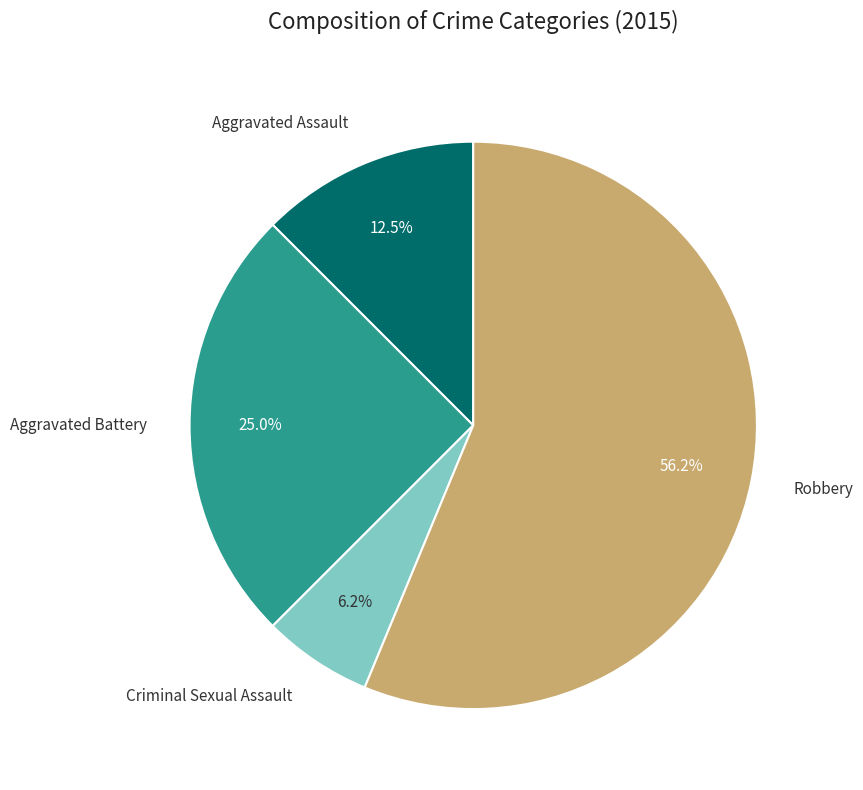

Is there any slice that represents more than half of the pie?

Yes